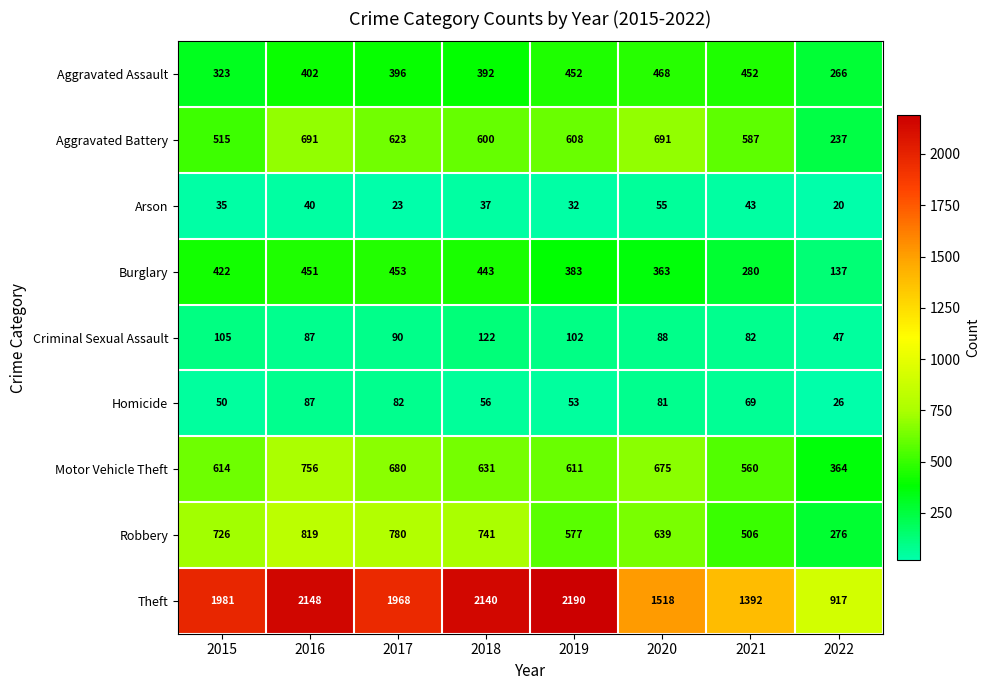

At which category does the chart reach its peak across all series?

2019